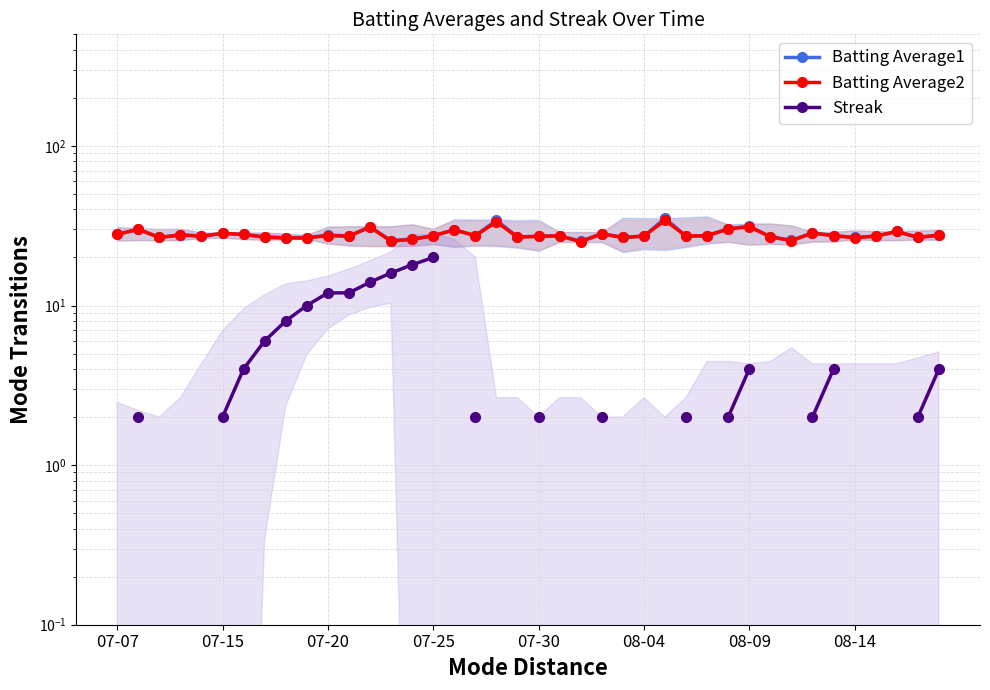

At which category does the chart reach its minimum across all series?

07-15